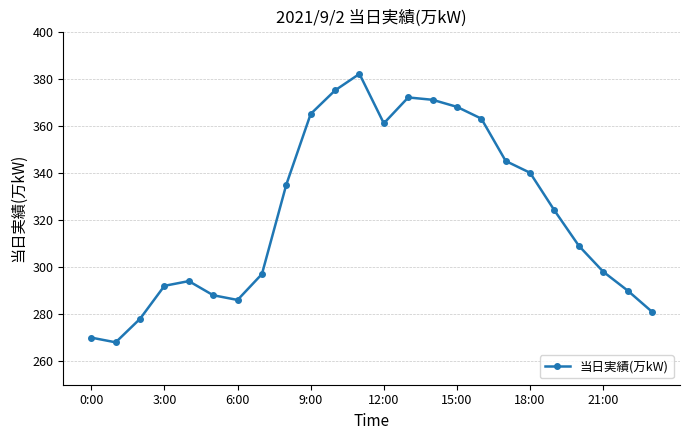

What is the difference between the maximum and minimum values?

114